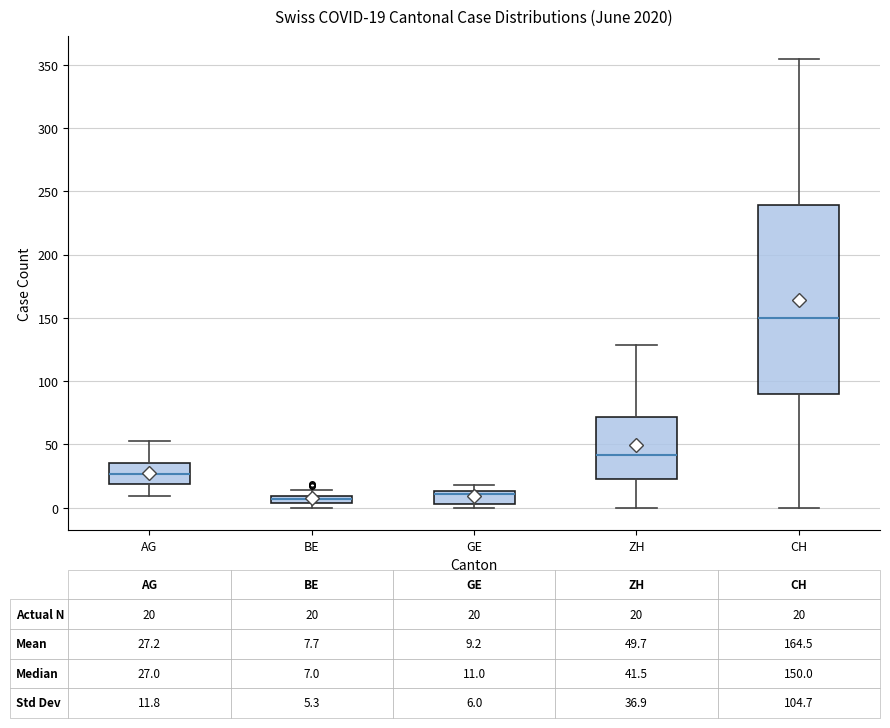

Which box is the tallest, from its lower edge to its upper edge?

CH